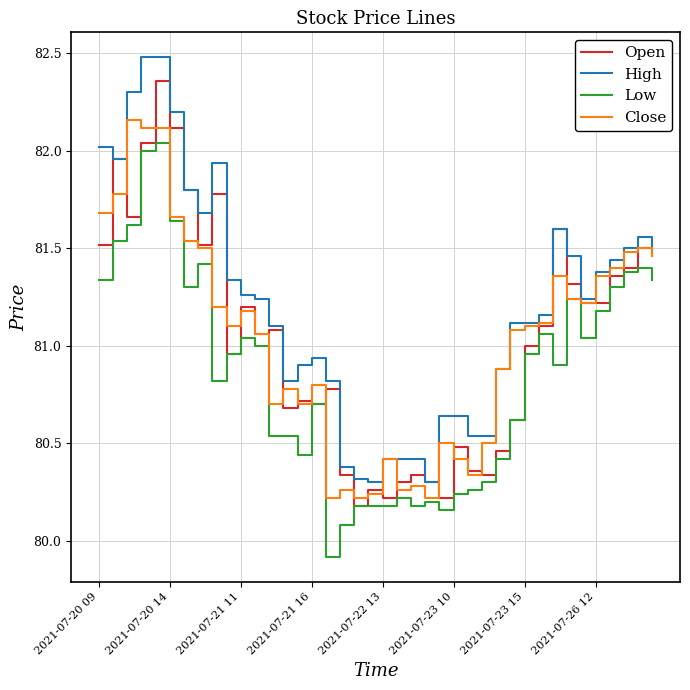

What is the maximum value shown in the chart?

82.5